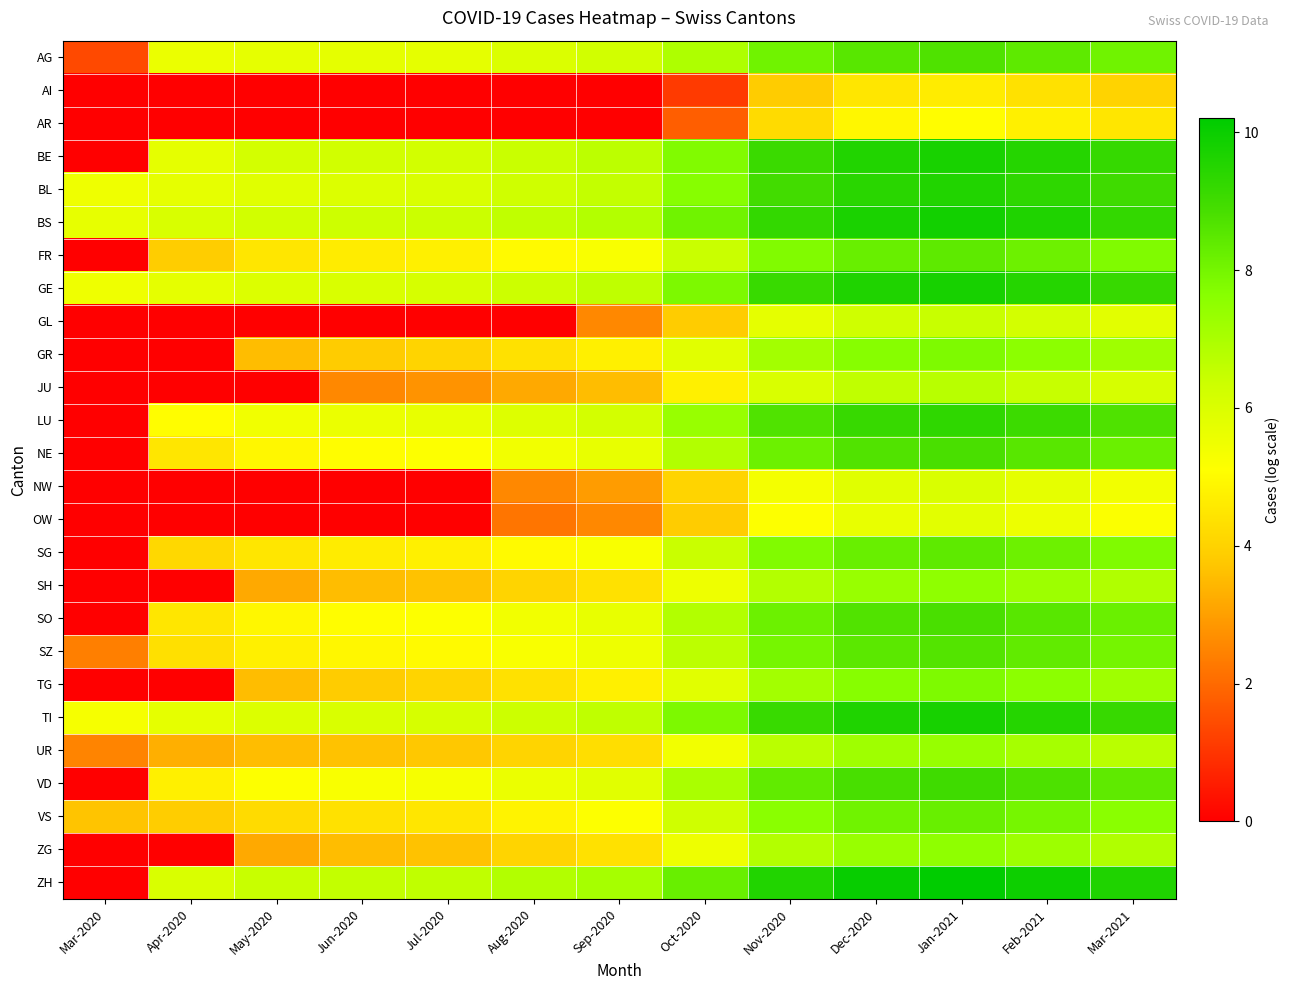

What is the spread (max minus min) of values at Feb-2021?

5.6